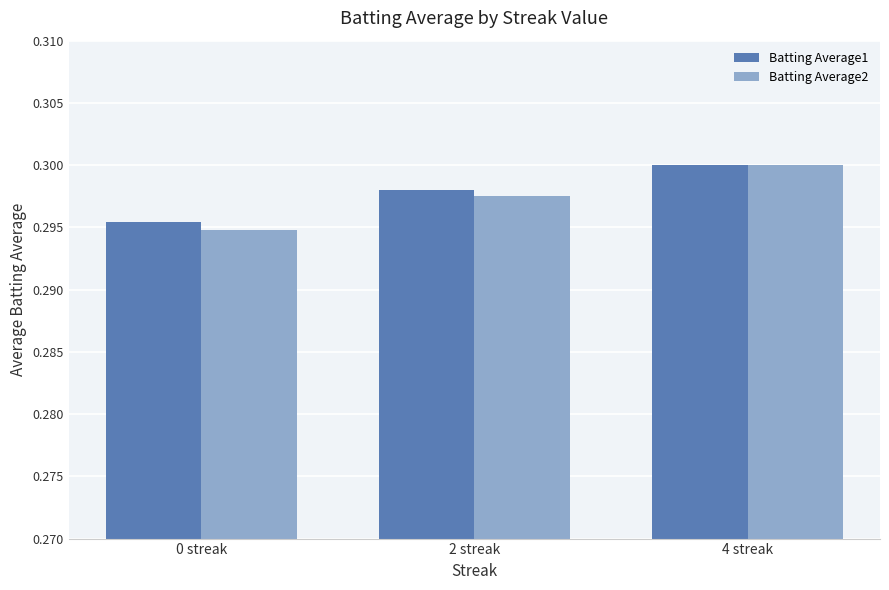

Which series changed the most between 2 streak and 4 streak?

Batting Average2